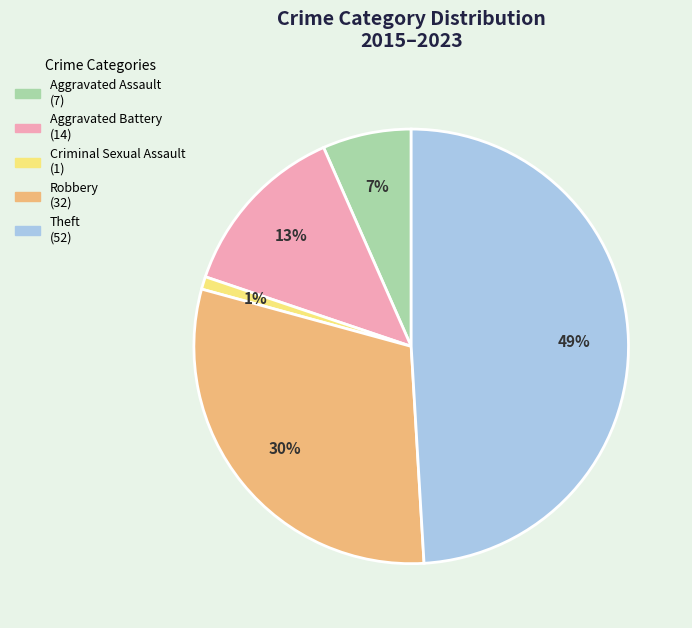

To the nearest percent, what portion does Aggravated Battery represent?

13%